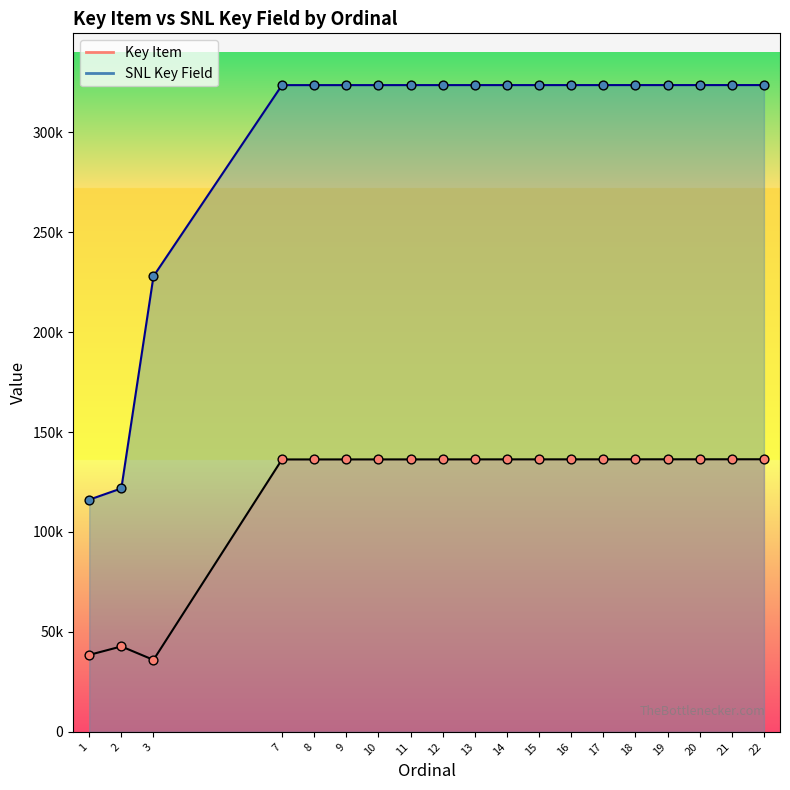

Which series contains the lowest Y value?

Key Item